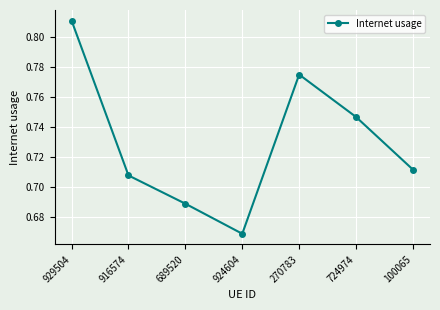

Rank the categories by value from lowest to highest.

924604, 689520, 916574, 100065, 724974, 270783, 929504